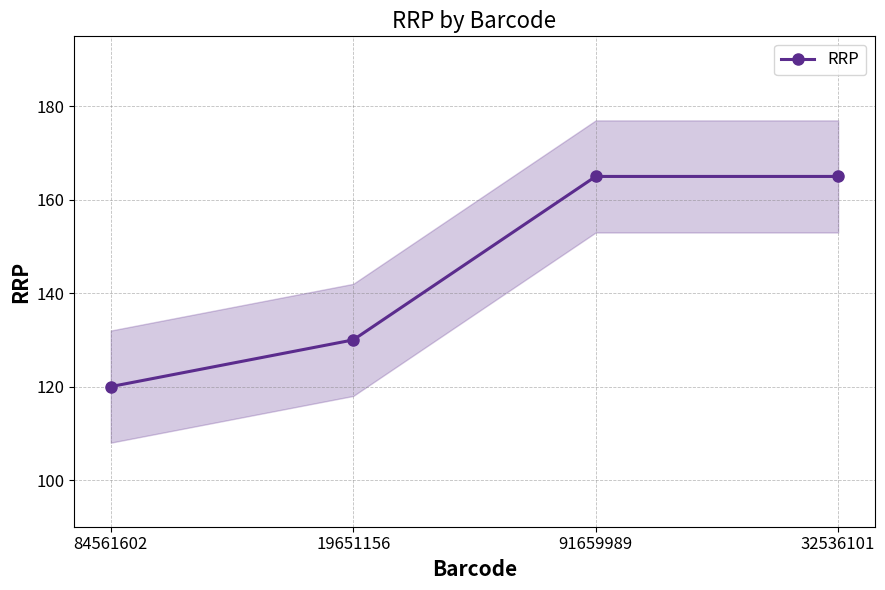

Reading left to right, what are all the values shown in this chart?

84561602=120	19651156=130	91659989=165	32536101=165